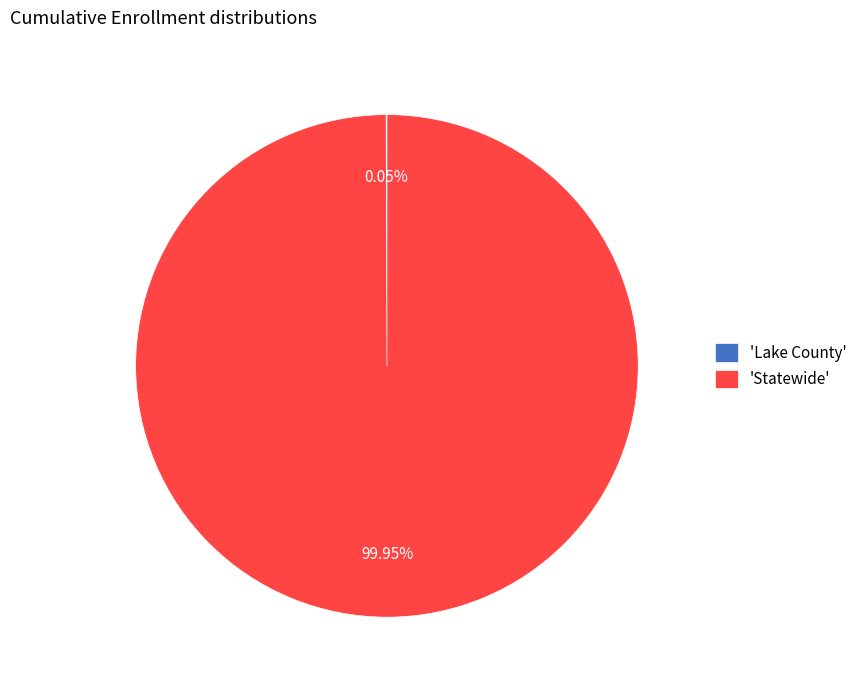

Does any single category account for the majority?

Yes